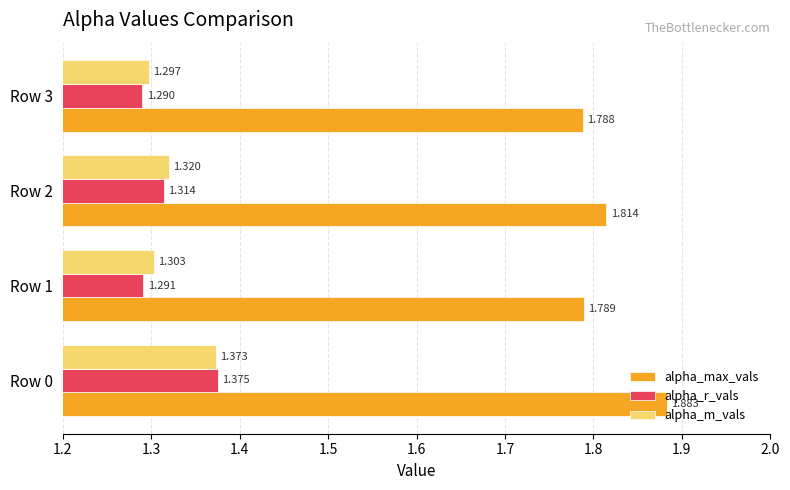

How many alpha_m_vals values are between 1 and 2?

4